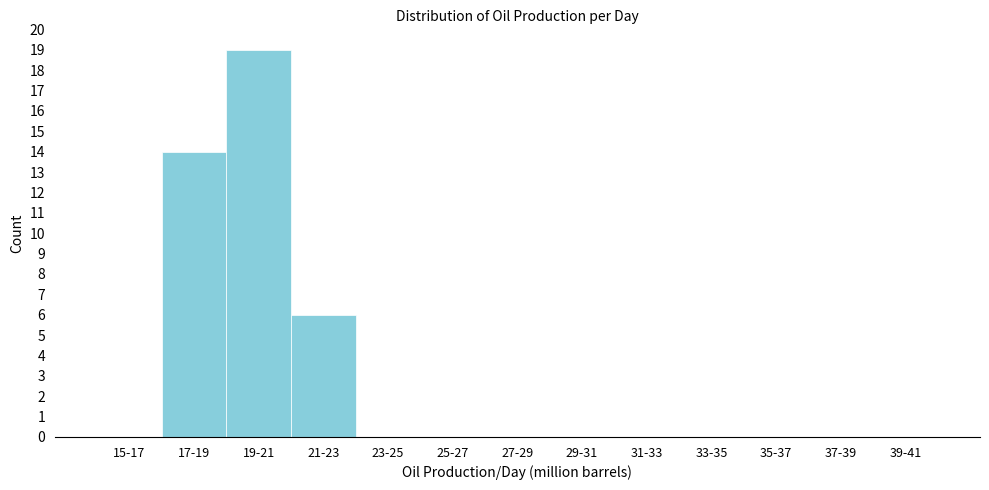

Reading left to right, list all the values displayed in this chart.

15-17=0	17-19=14	19-21=19	21-23=6	23-25=0	25-27=0	27-29=0	29-31=0	31-33=0	33-35=0	35-37=0	37-39=0	39-41=0